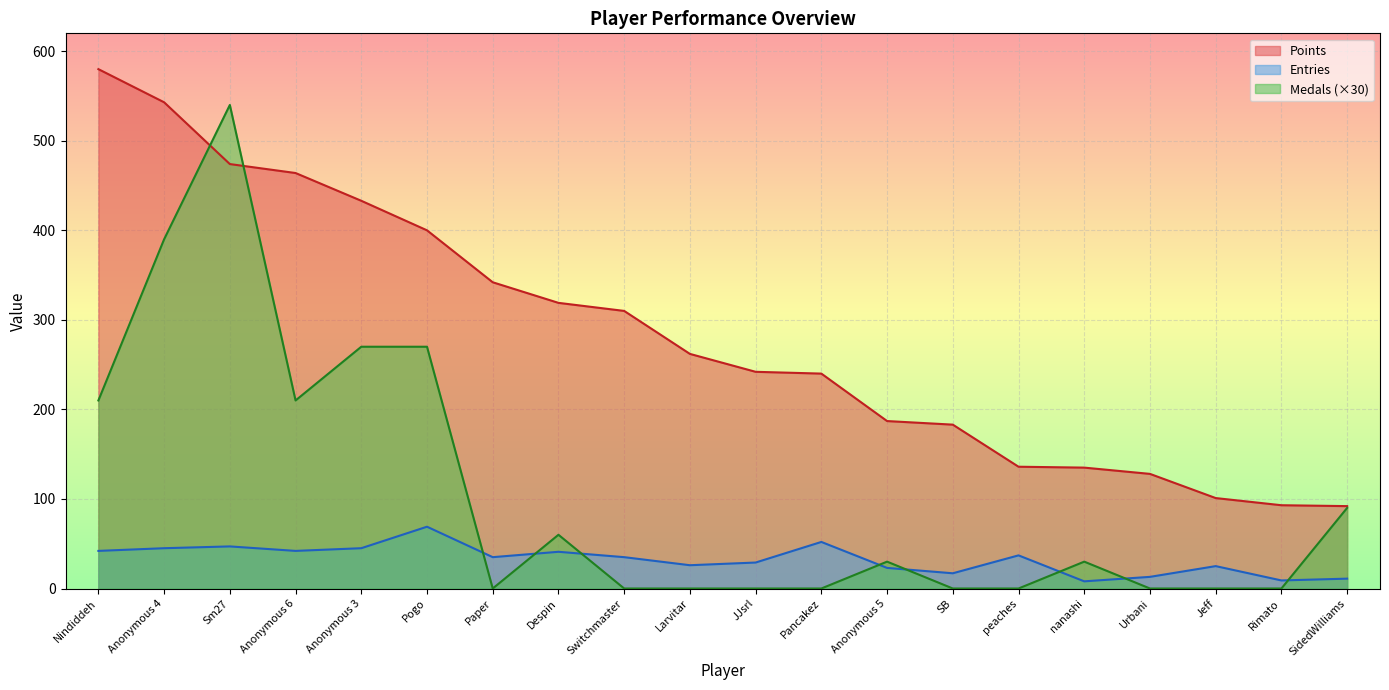

Does the chart display data point markers on the line(s)?

No